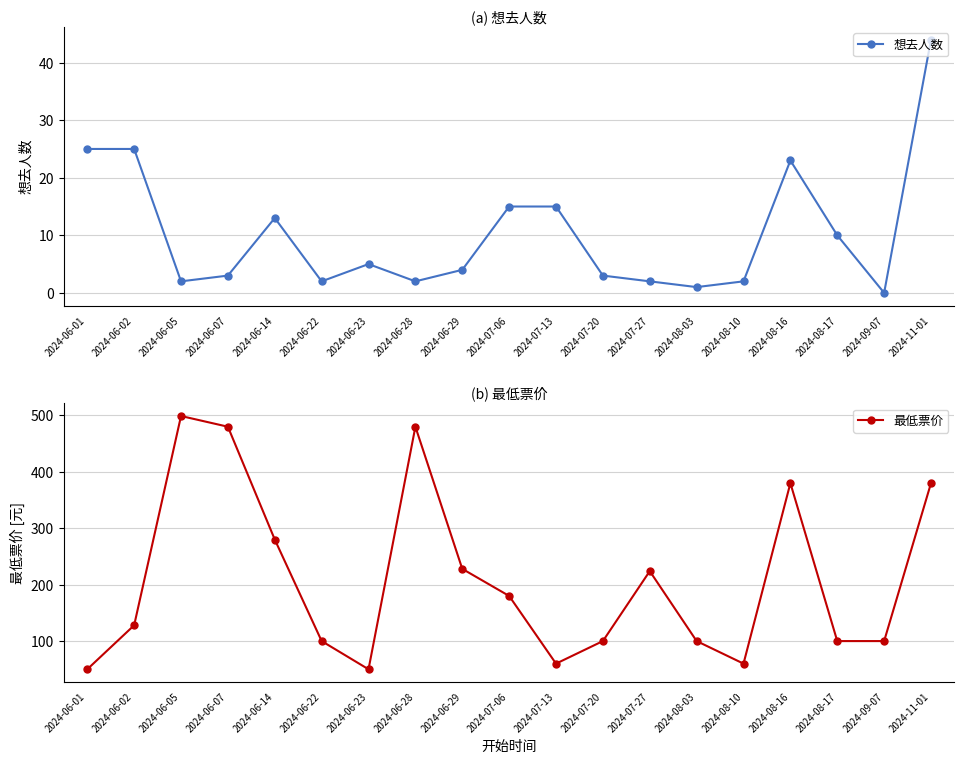

The 想去人数 series shows 57 at 2024-11-01. True or false?

False